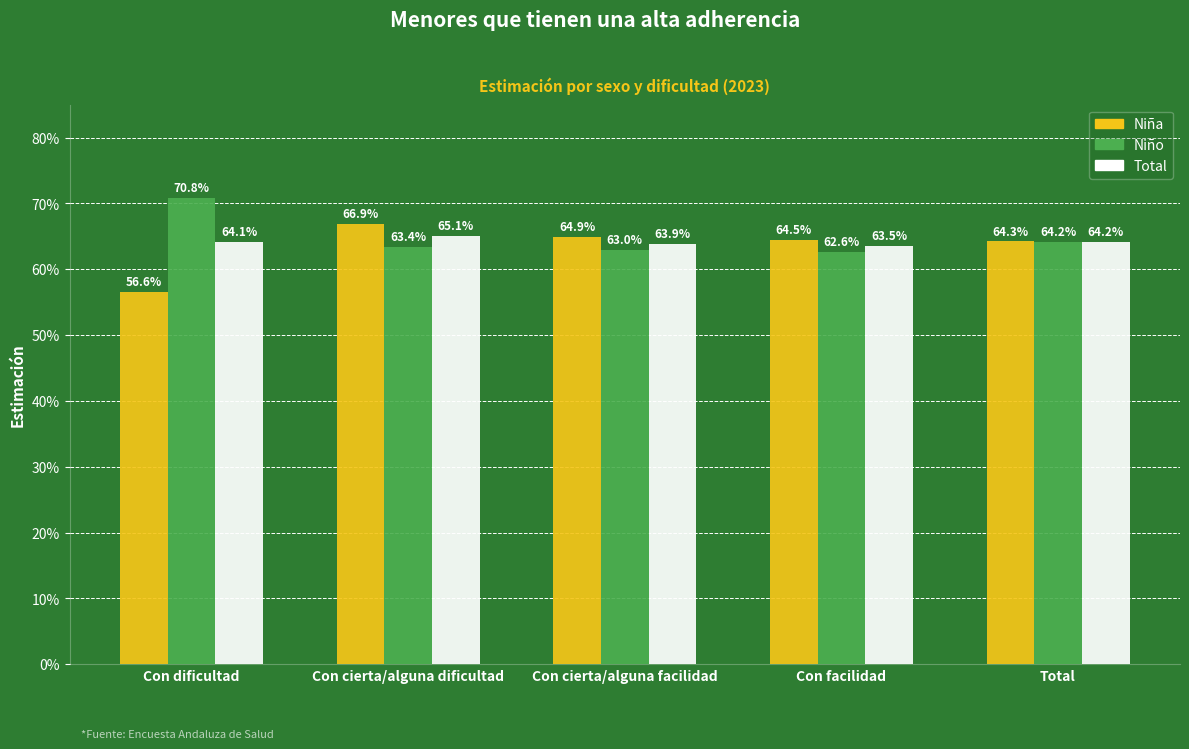

Are the bars grouped side by side (vs. stacked)?

Yes